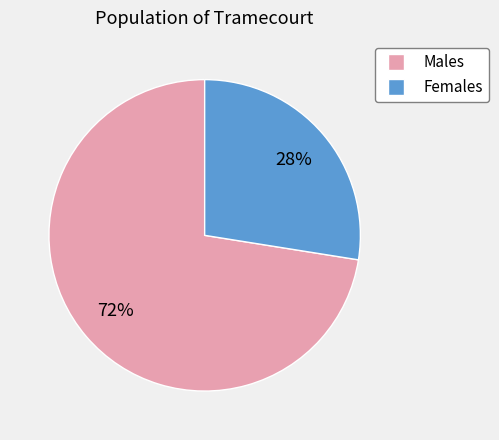

How many slices are in this pie chart?

2